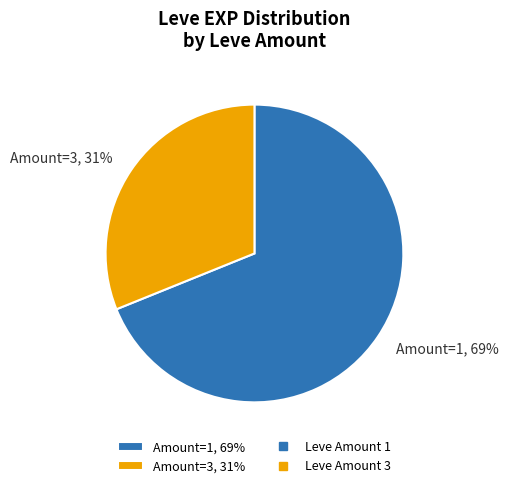

To the nearest percent, what portion does Amount=1, 69% represent?

69%